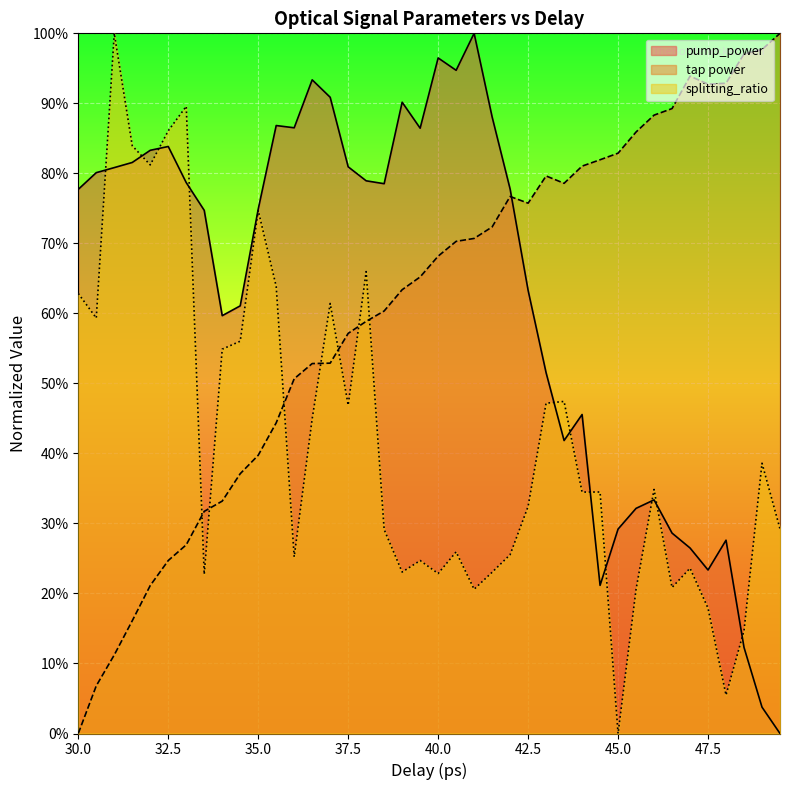

What position from the left is 49.0?

39